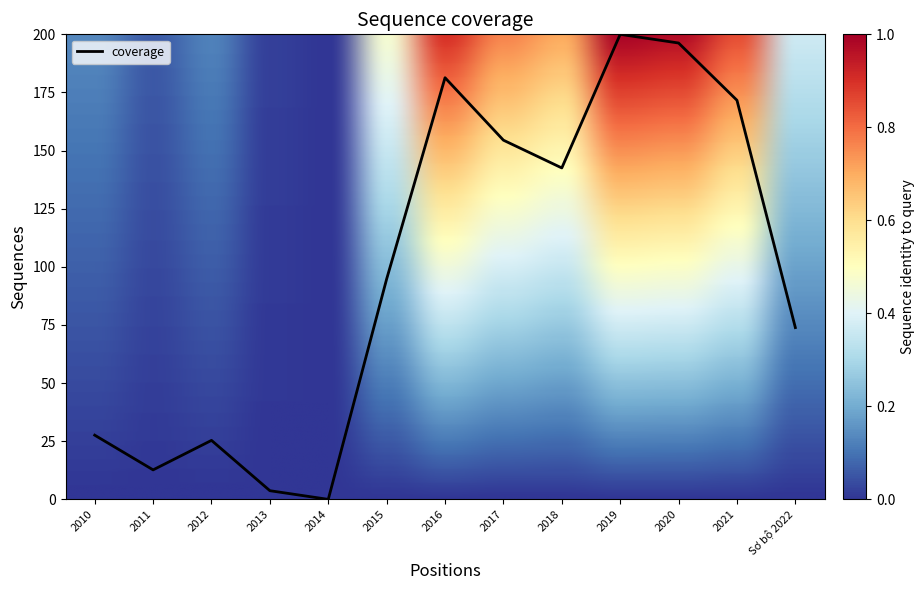

Reading left to right, what are all the values shown in this chart?

2010=27.6	2011=12.7	2012=25.4	2013=3.7	2014=0.0	2015=94.8	2016=181.3	2017=154.5	2018=142.5	2019=200.0	2020=196.3	2021=171.6	Sơ bộ 2022=73.9